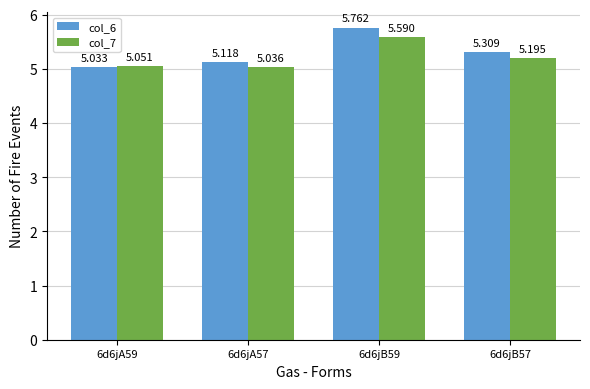

At which category is the sum across all series the highest?

6d6jB59